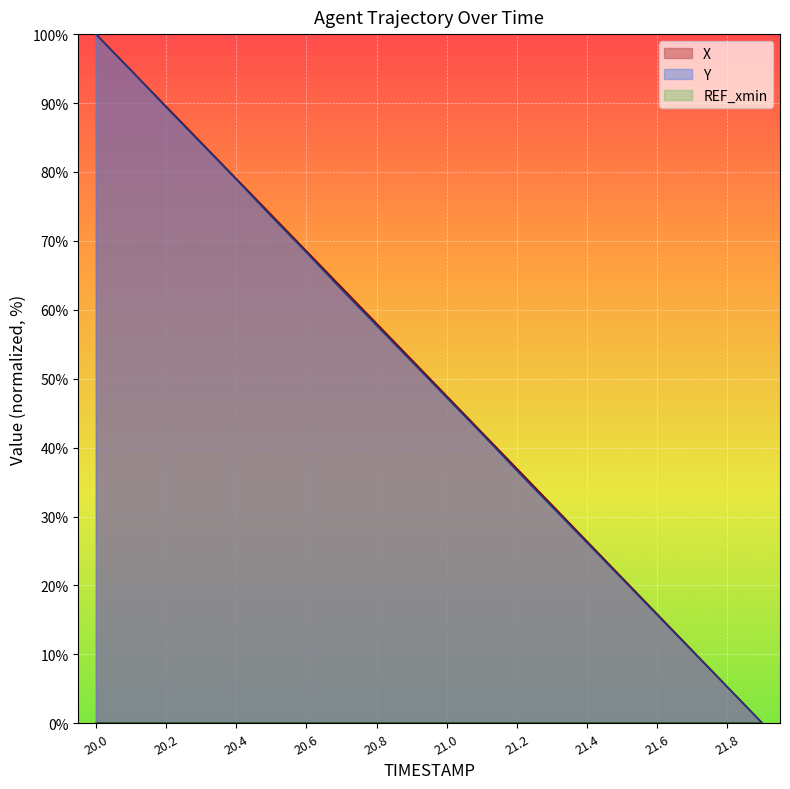

What is the value of the Y point at the 12th from the left?

42.0